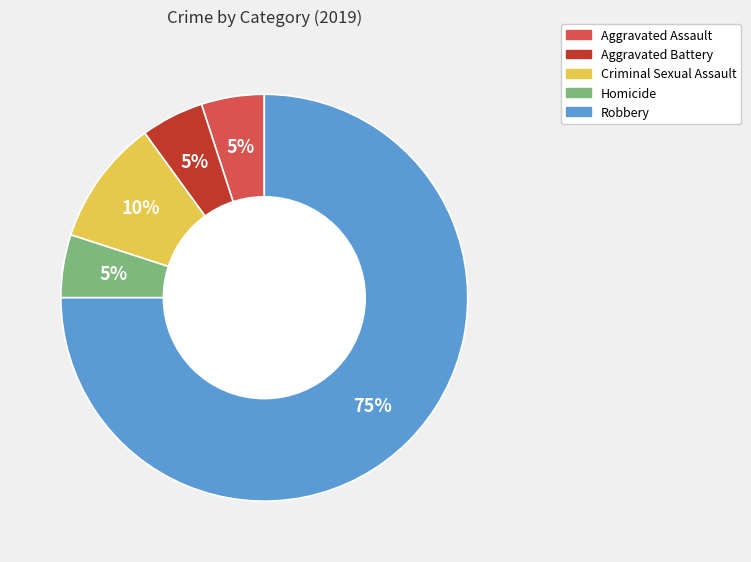

Which has a higher value, Aggravated Assault or Criminal Sexual Assault?

Criminal Sexual Assault